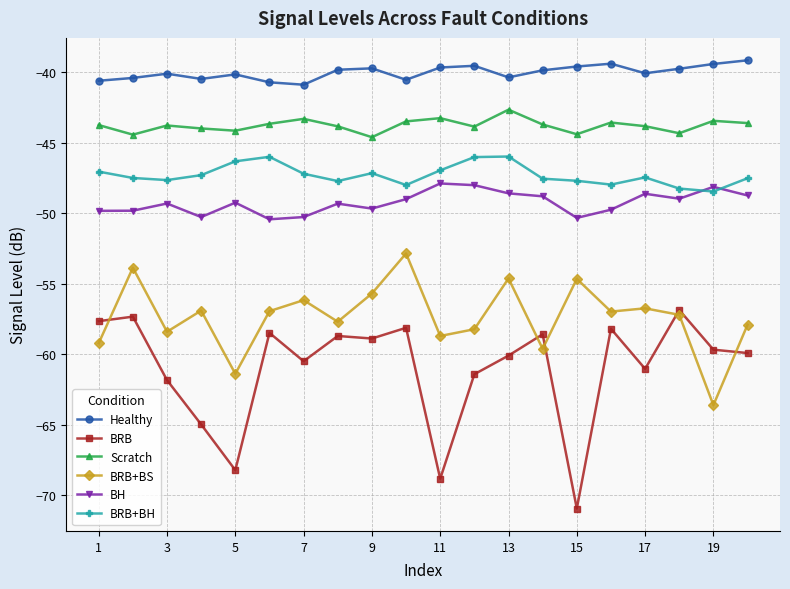

What is the minimum value shown in the chart?

-70.9